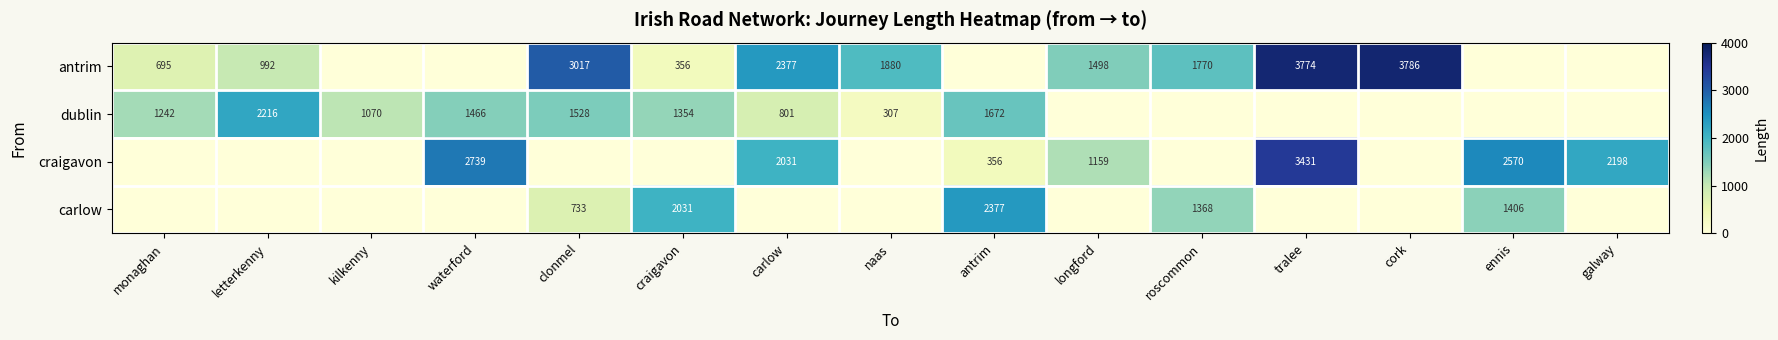

Which has a higher value, monaghan or naas?

naas